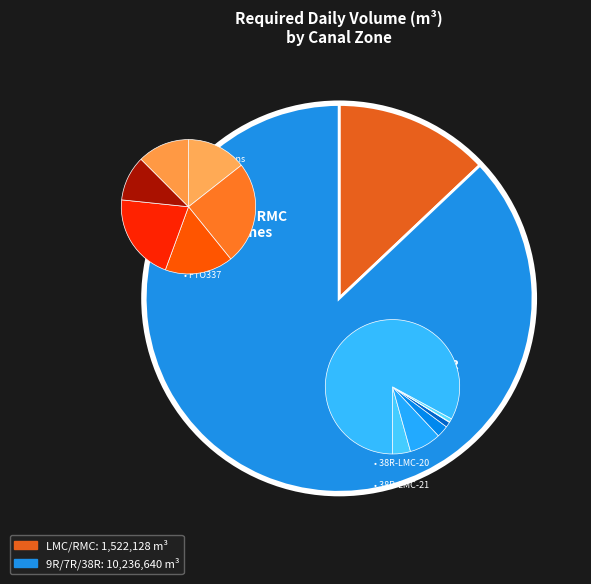

To the nearest percent, what is the combined percentage of LMC-12 and LMC-7?

2%